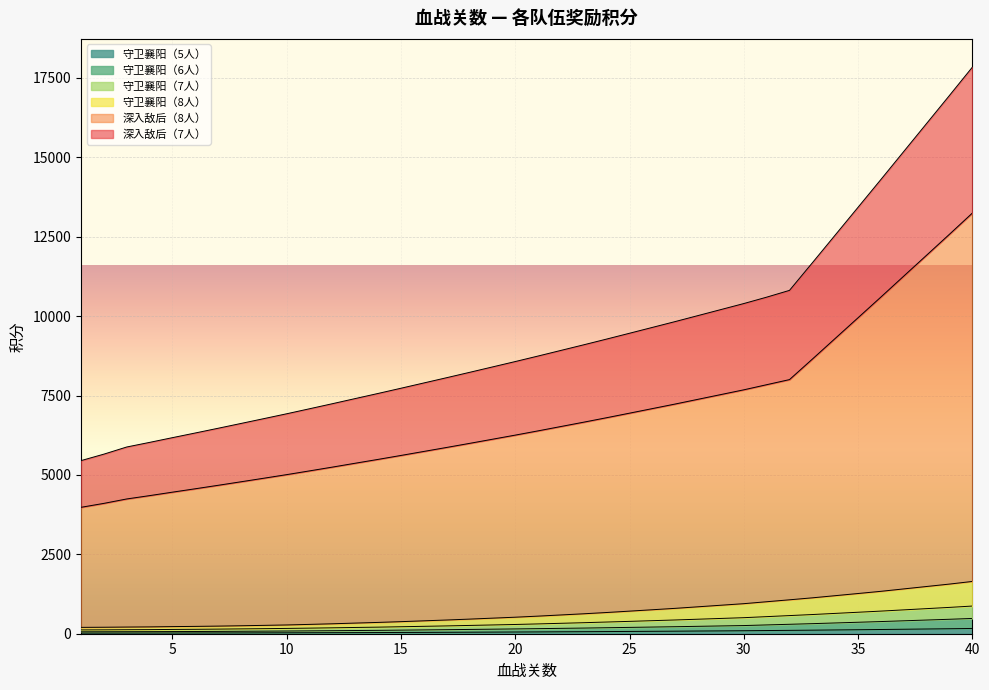

Which has a higher value, 21 or 23?

23